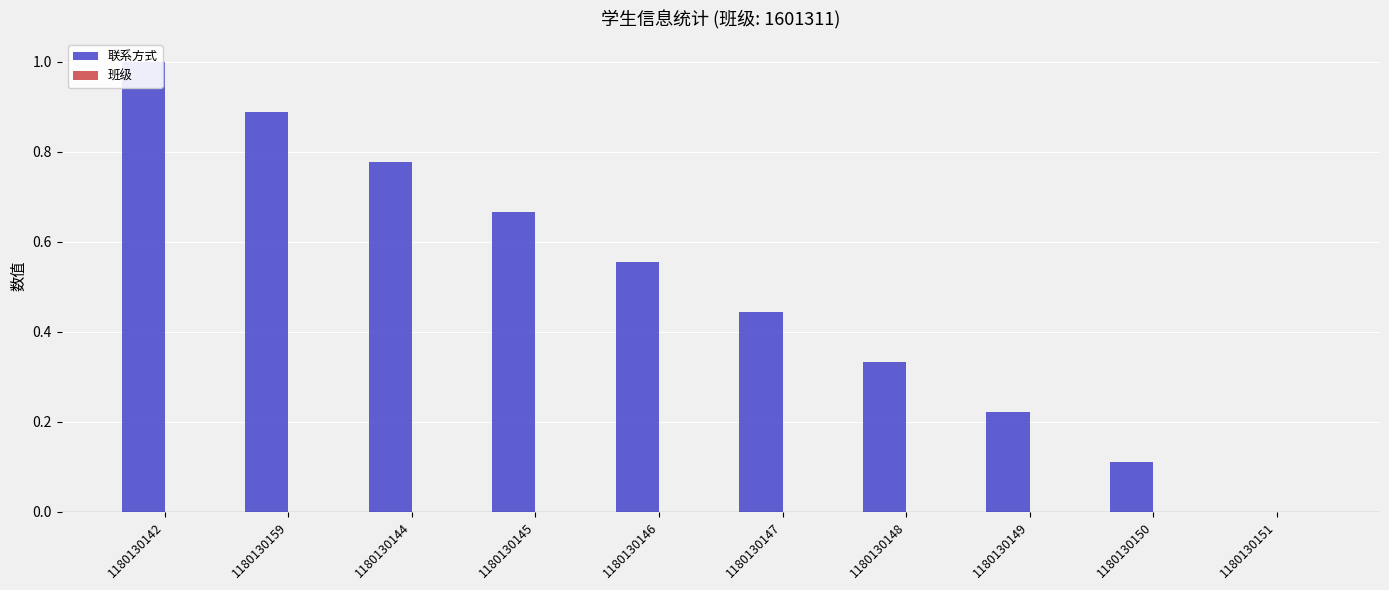

What are all the series names shown in the legend?

联系方式, 班级